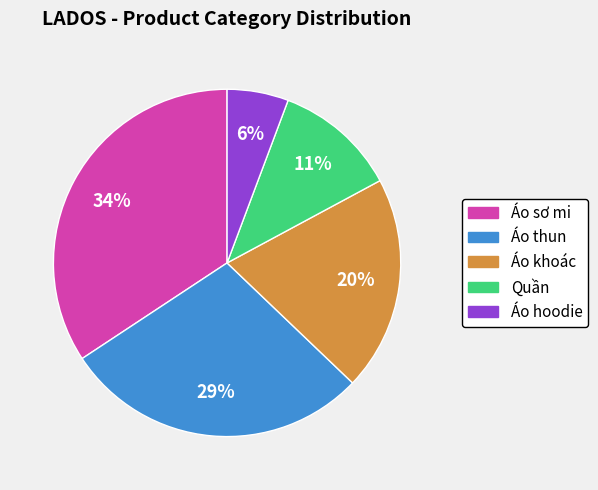

What is the ratio of the value at Áo thun to the value at Áo khoác?

1.4